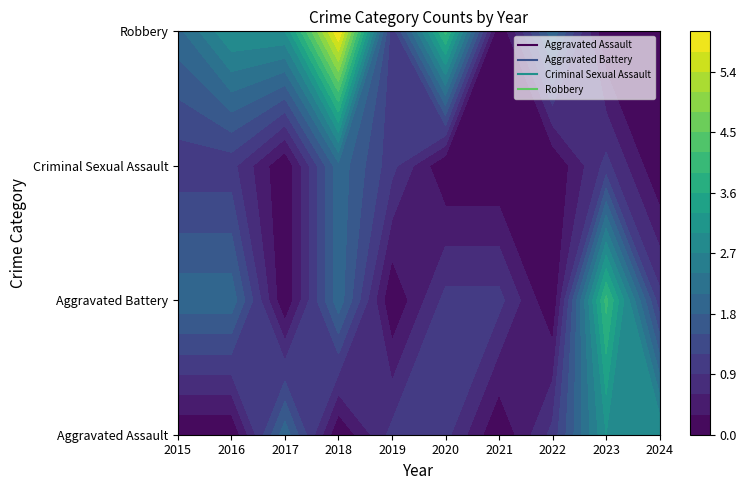

Reading right to left, list all the values displayed in this chart.

Aggravated Assault: 3	3	1	0	1	1	0	2	0	0
Aggravated Battery: 1	4	0	1	1	0	2	0	2	2
Criminal Sexual Assault: 0	1	0	0	0	1	2	0	1	1
Robbery: 0	0	2	0	4	1	6	3	3	2